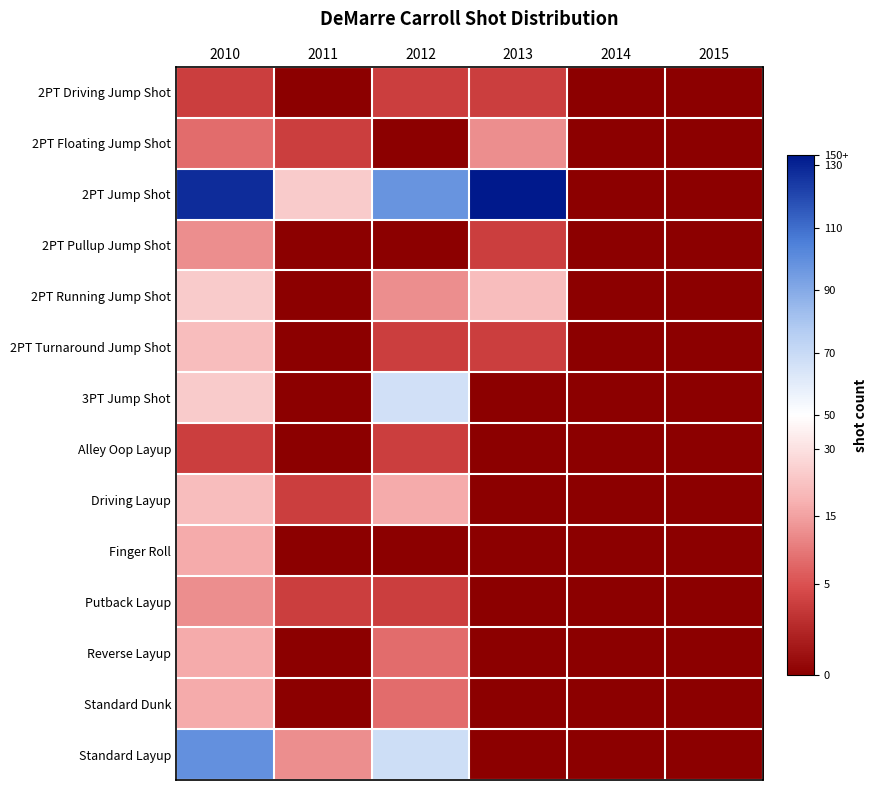

Reading left to right, extract all data points from this chart.

2PT Driving Jump Shot: 2010=-0.7	2011=-1.0	2012=-0.7	2013=-0.7	2014=-1.0	2015=-1.0
2PT Floating Jump Shot: 2010=-0.6	2011=-0.7	2012=-1.0	2013=-0.4	2014=-1.0	2015=-1.0
2PT Jump Shot: 2010=0.9	2011=-0.2	2012=0.6	2013=1.0	2014=-1.0	2015=-1.0
2PT Pullup Jump Shot: 2010=-0.4	2011=-1.0	2012=-1.0	2013=-0.7	2014=-1.0	2015=-1.0
2PT Running Jump Shot: 2010=-0.2	2011=-1.0	2012=-0.4	2013=-0.3	2014=-1.0	2015=-1.0
2PT Turnaround Jump Shot: 2010=-0.3	2011=-1.0	2012=-0.7	2013=-0.7	2014=-1.0	2015=-1.0
3PT Jump Shot: 2010=-0.2	2011=-1.0	2012=0.2	2013=-1.0	2014=-1.0	2015=-1.0
Alley Oop Layup: 2010=-0.7	2011=-1.0	2012=-0.7	2013=-1.0	2014=-1.0	2015=-1.0
Driving Layup: 2010=-0.3	2011=-0.7	2012=-0.4	2013=-1.0	2014=-1.0	2015=-1.0
Finger Roll: 2010=-0.4	2011=-1.0	2012=-1.0	2013=-1.0	2014=-1.0	2015=-1.0
Putback Layup: 2010=-0.4	2011=-0.7	2012=-0.7	2013=-1.0	2014=-1.0	2015=-1.0
Reverse Layup: 2010=-0.4	2011=-1.0	2012=-0.6	2013=-1.0	2014=-1.0	2015=-1.0
Standard Dunk: 2010=-0.4	2011=-1.0	2012=-0.6	2013=-1.0	2014=-1.0	2015=-1.0
Standard Layup: 2010=0.6	2011=-0.4	2012=0.2	2013=-1.0	2014=-1.0	2015=-1.0